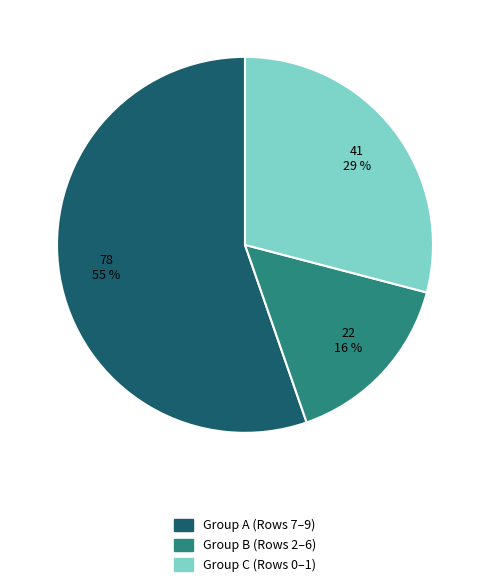

Does any single category account for the majority?

Yes